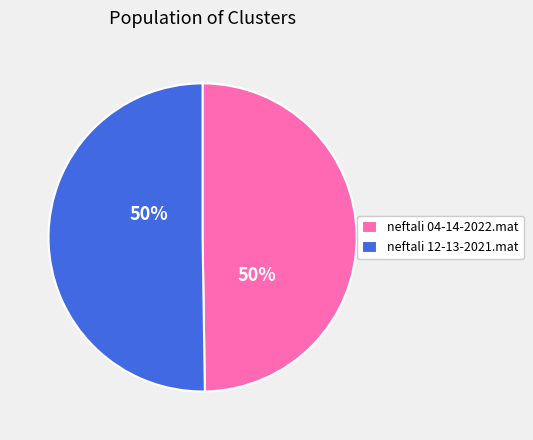

How many slices are in this pie chart?

2